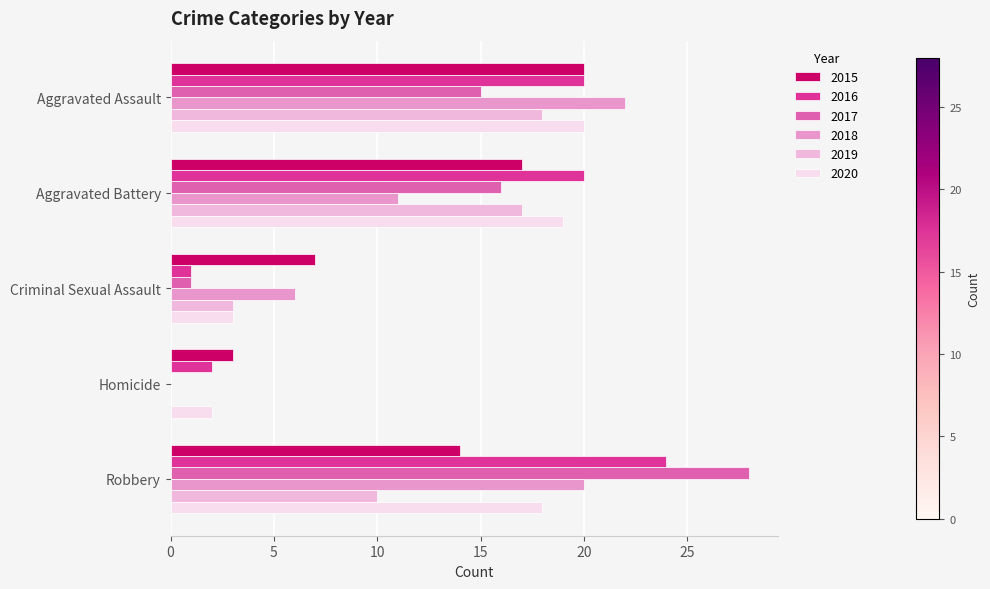

At which label does 2019 first exceed 10?

Aggravated Assault